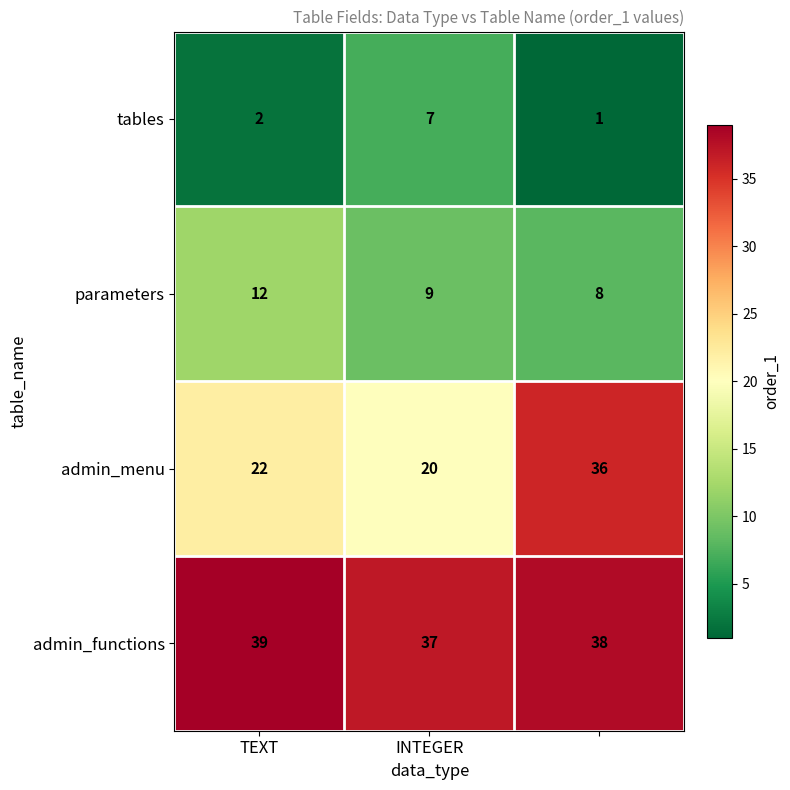

Reading right to left, list all the values displayed in this chart.

tables: 1	7	2
parameters: 8	9	12
admin_menu: 36	20	22
admin_functions: 38	37	39